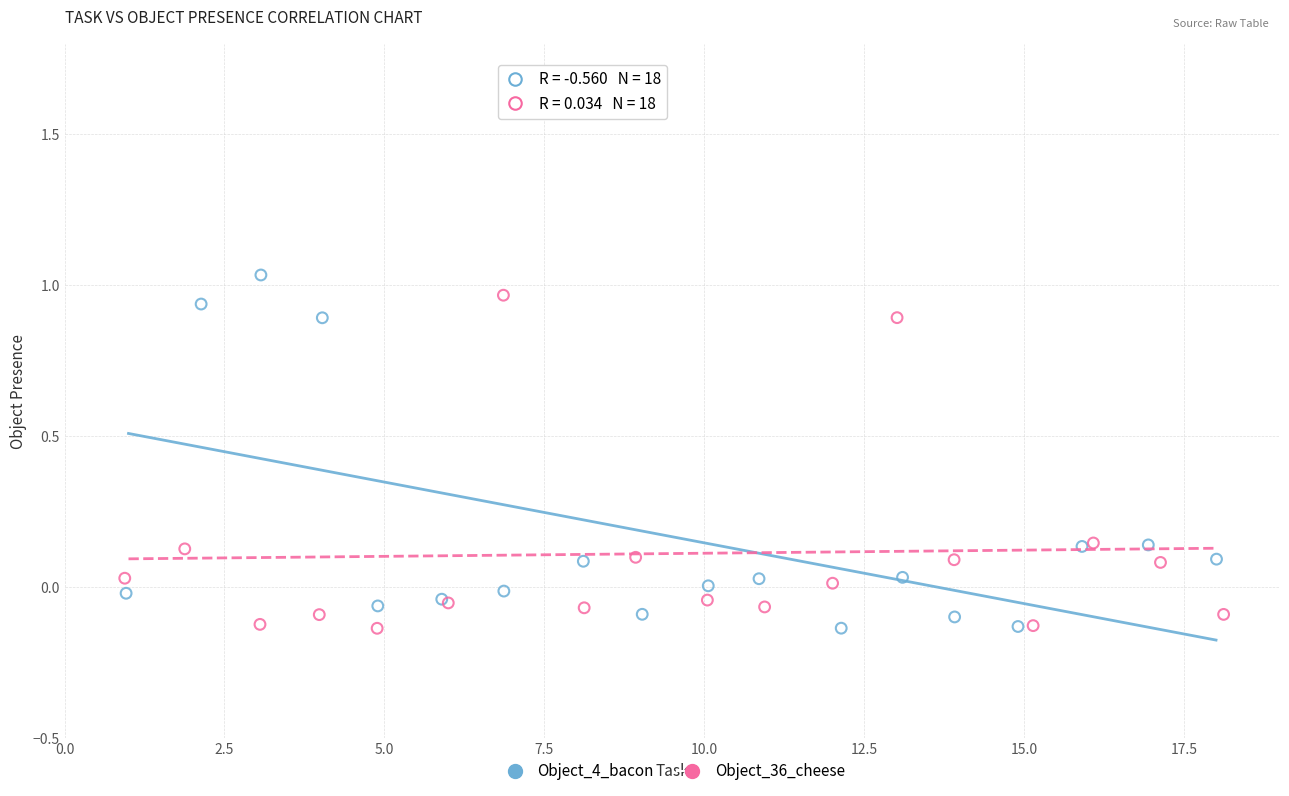

Which series has the largest Y range (max minus min)?

Object_4_bacon